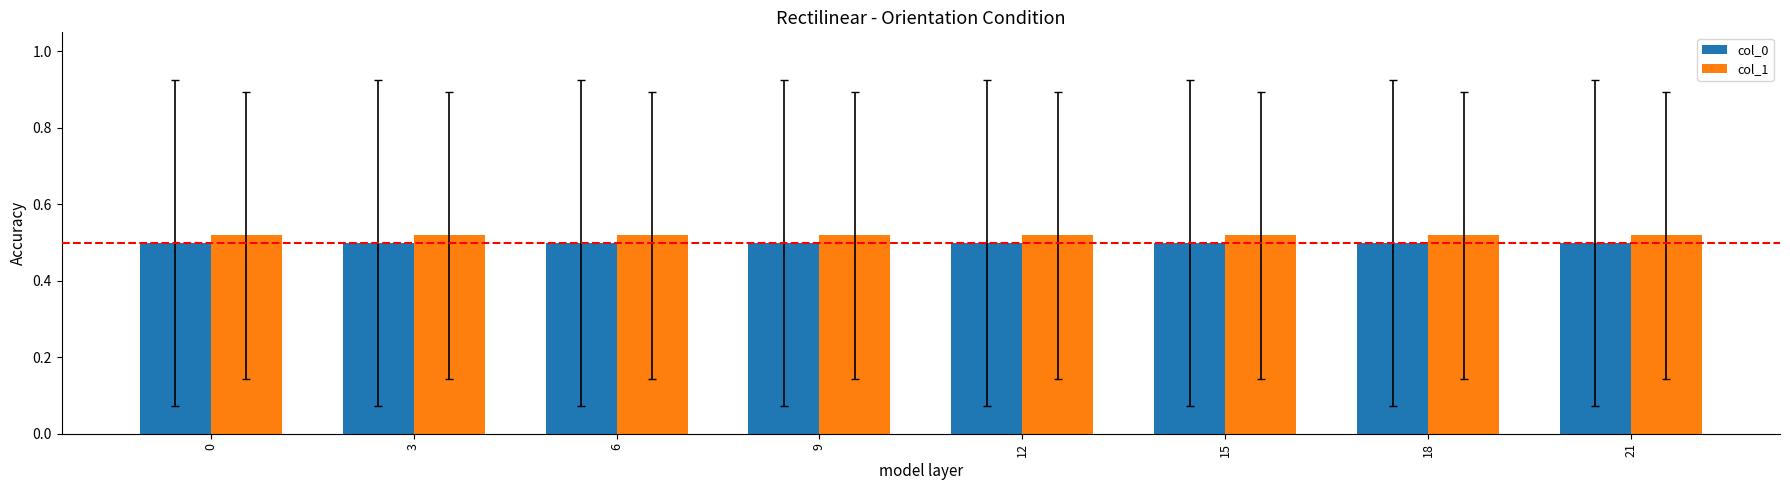

True or false: col_0 has a value of 0.7 at 15.

False